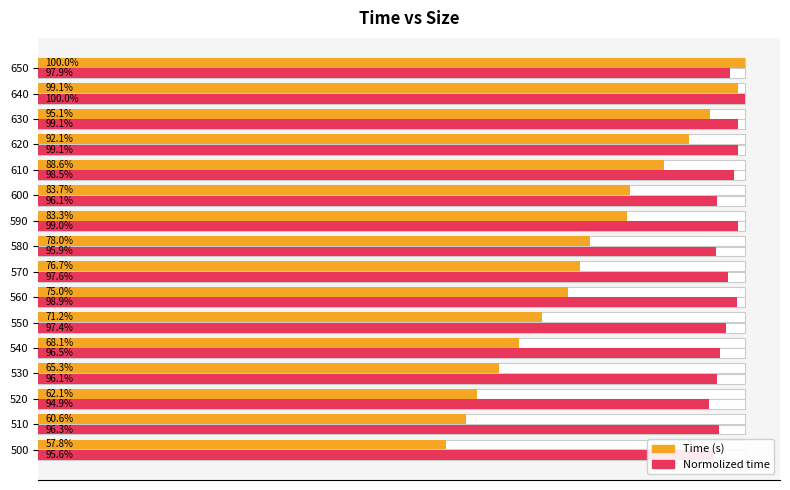

The value of Normolized time at 630 is 1.3. True or false?

False